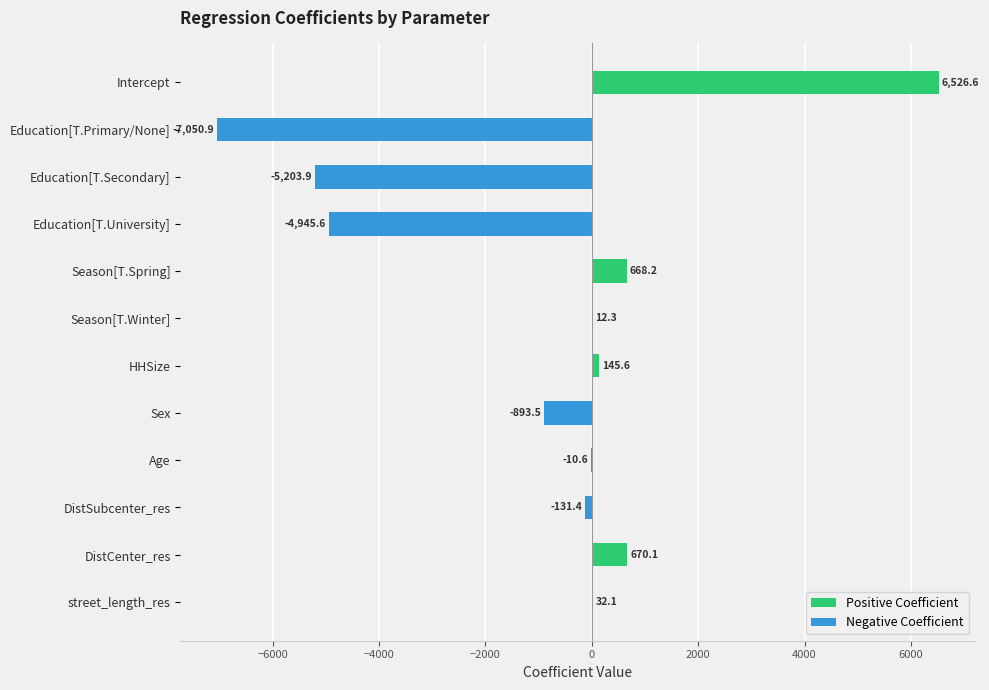

How many data points in Positive Coefficient are above 12?

6